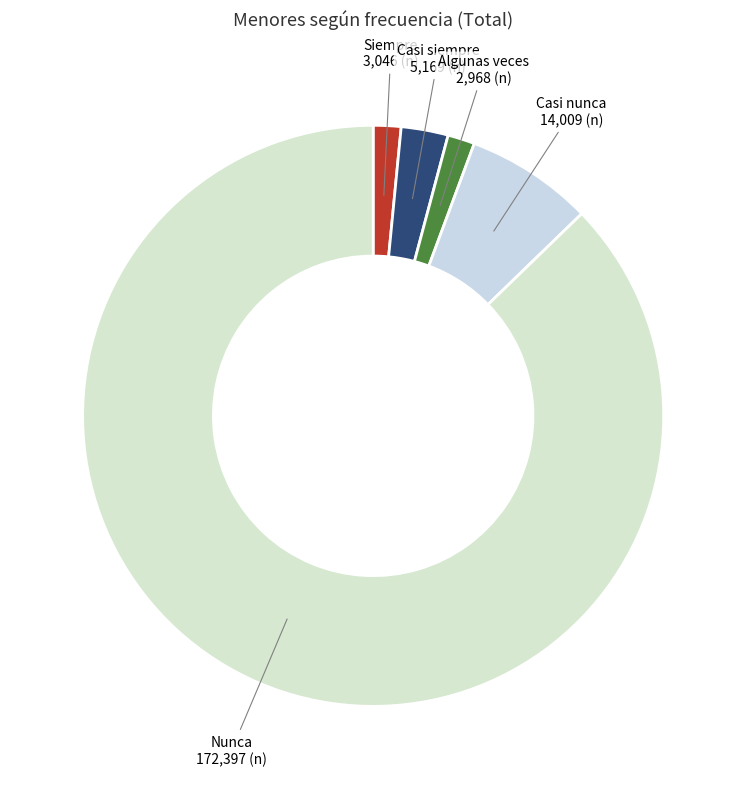

Rank the categories by value from highest to lowest.

Nunca, Casi nunca, Casi siempre, Siempre, Algunas veces